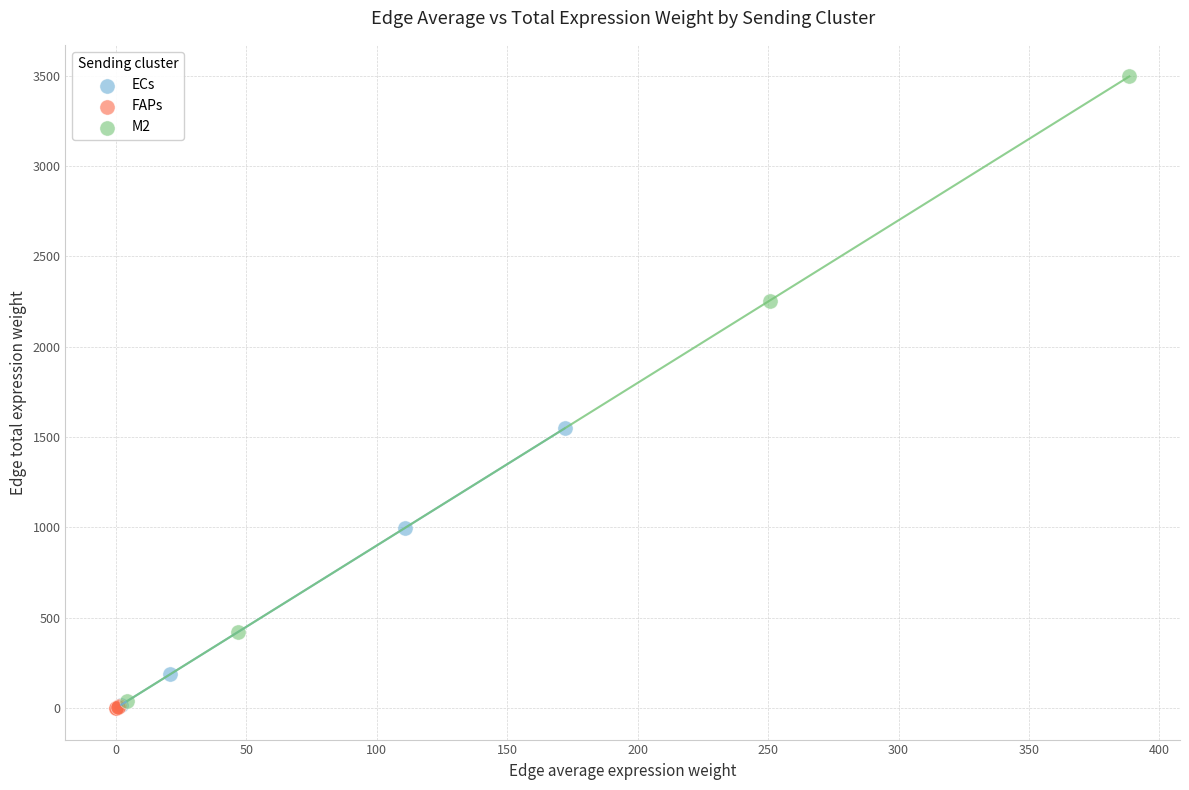

Which series has the widest spread of Y values?

M2